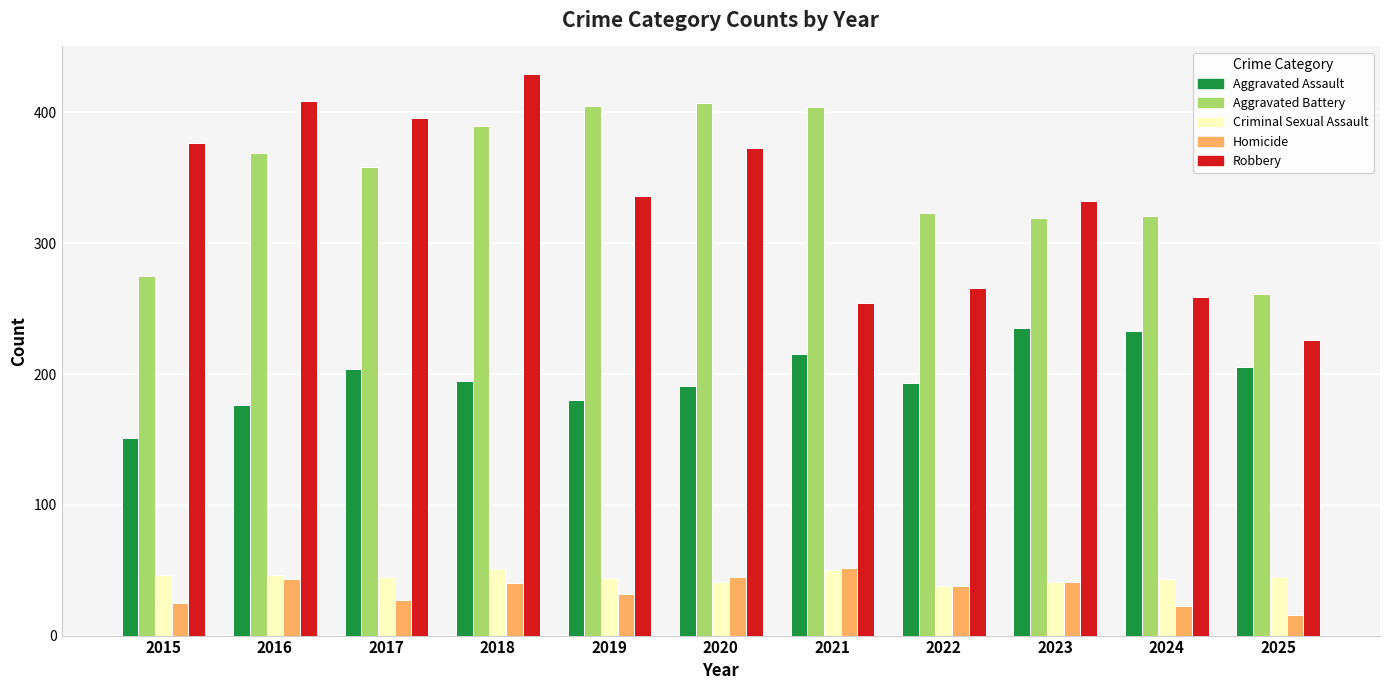

The Aggravated Battery series shows 275 at 2015. True or false?

True